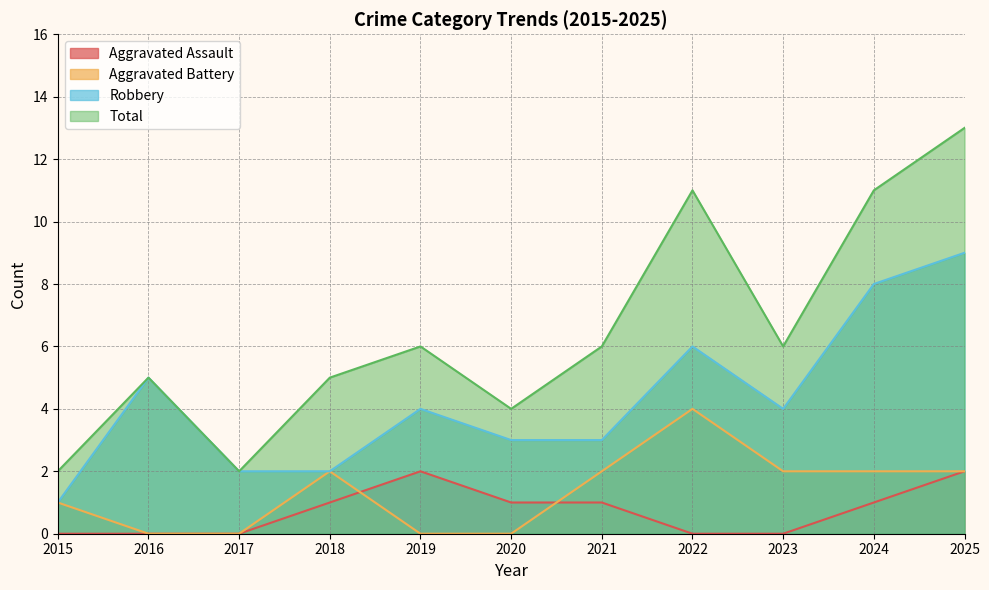

What is the highest value of the Total series?

13